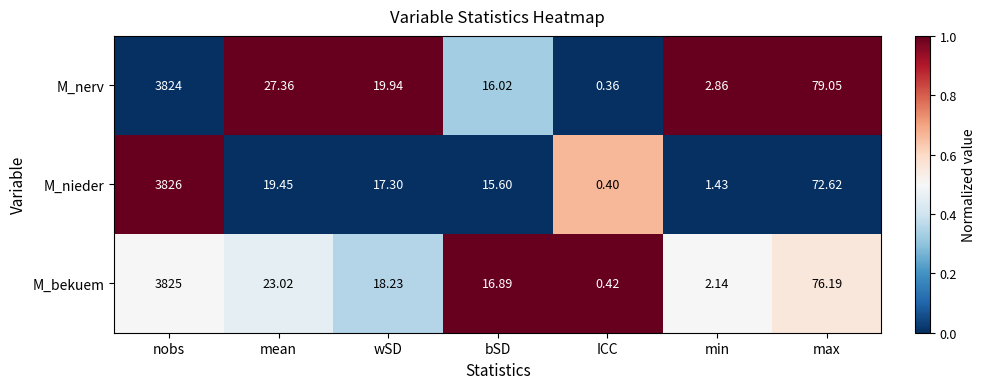

At which label does M_nerv first exceed 19?

nobs